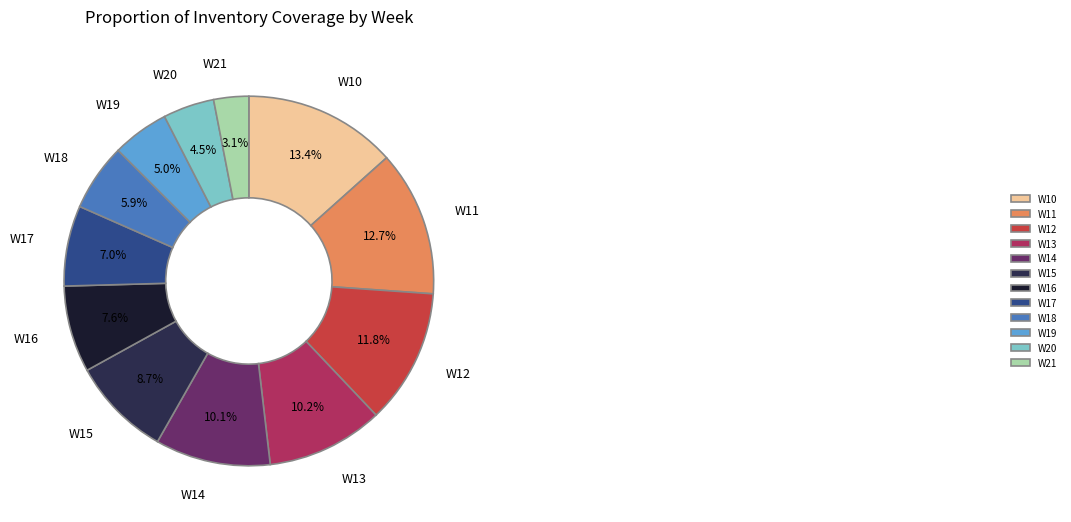

Between W20 and W16, which is larger?

W16